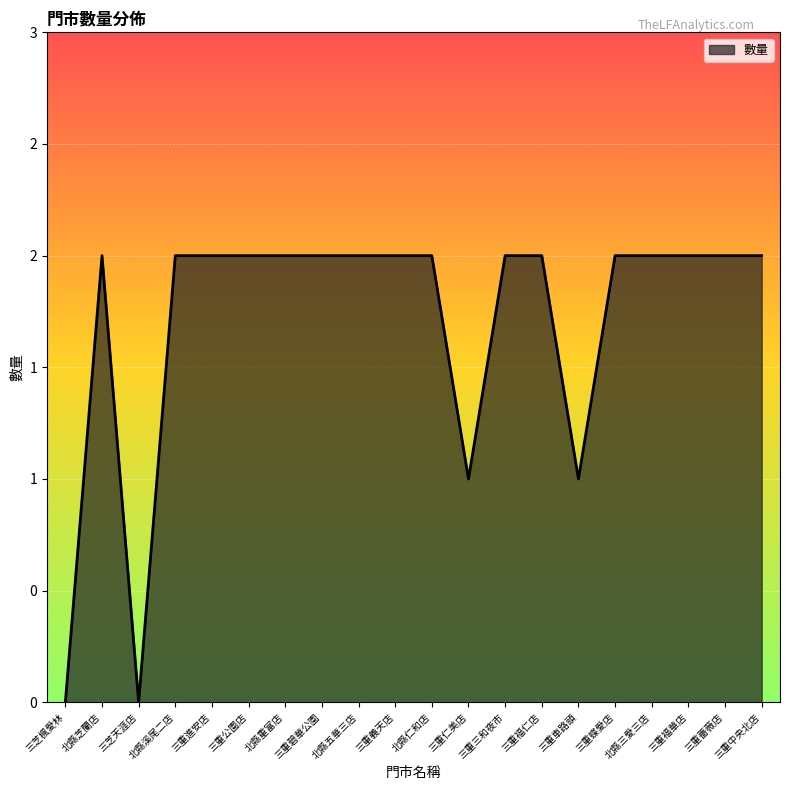

Read the value at 北縣五華三店.

2